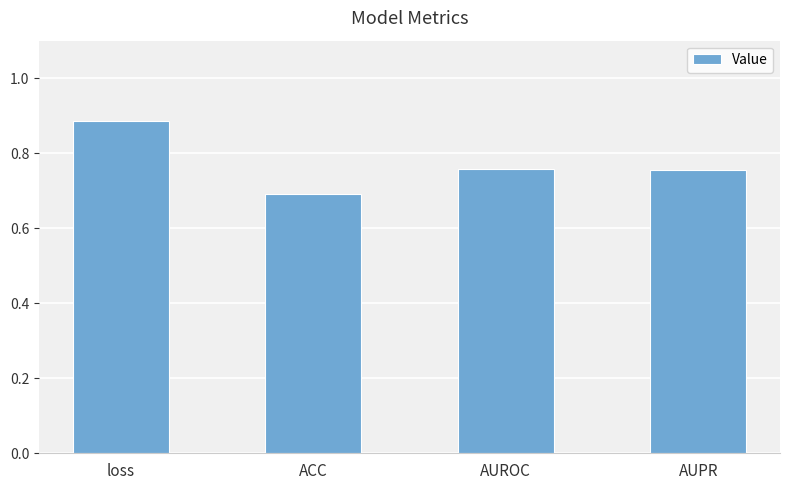

What is the sum of all values?

3.1